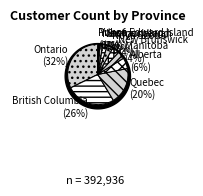

What is the largest slice in the pie chart?

Ontario